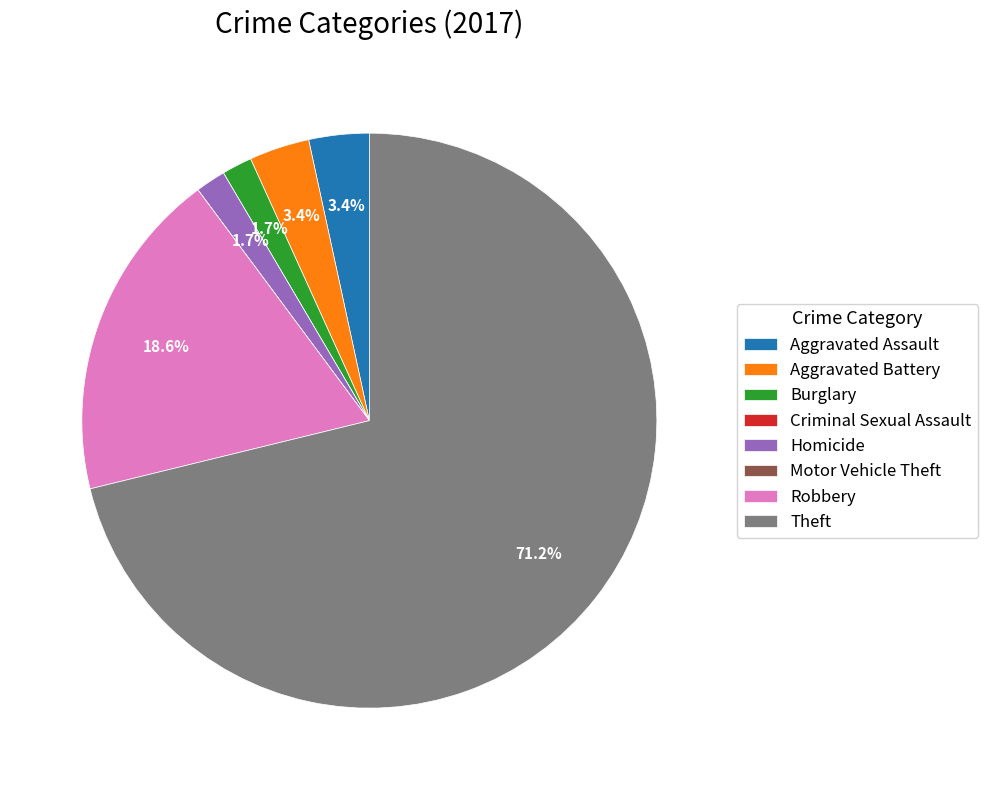

Which category has the biggest portion of the pie?

Theft